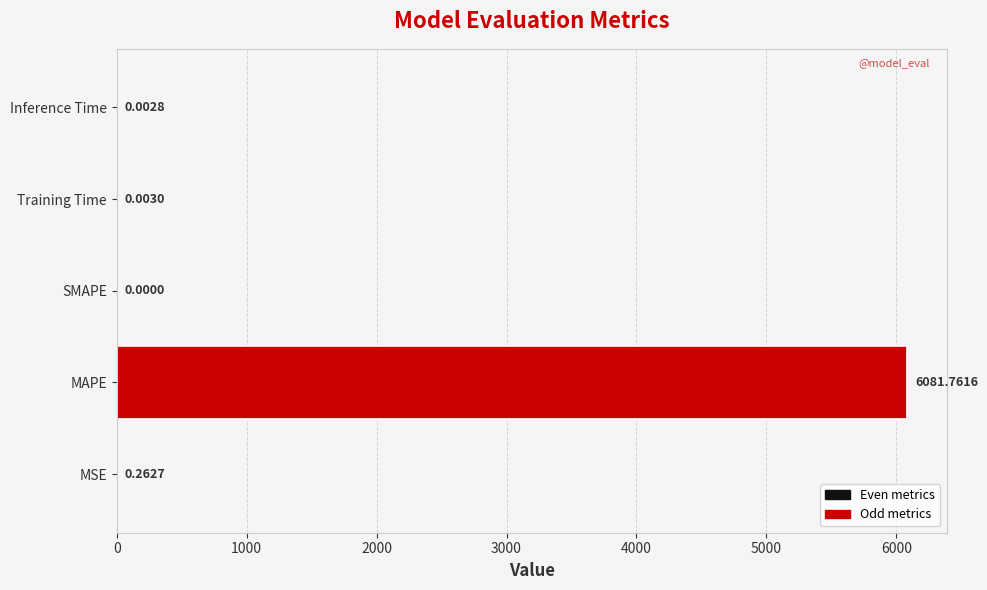

At which label is the value closest to 3040?

MSE